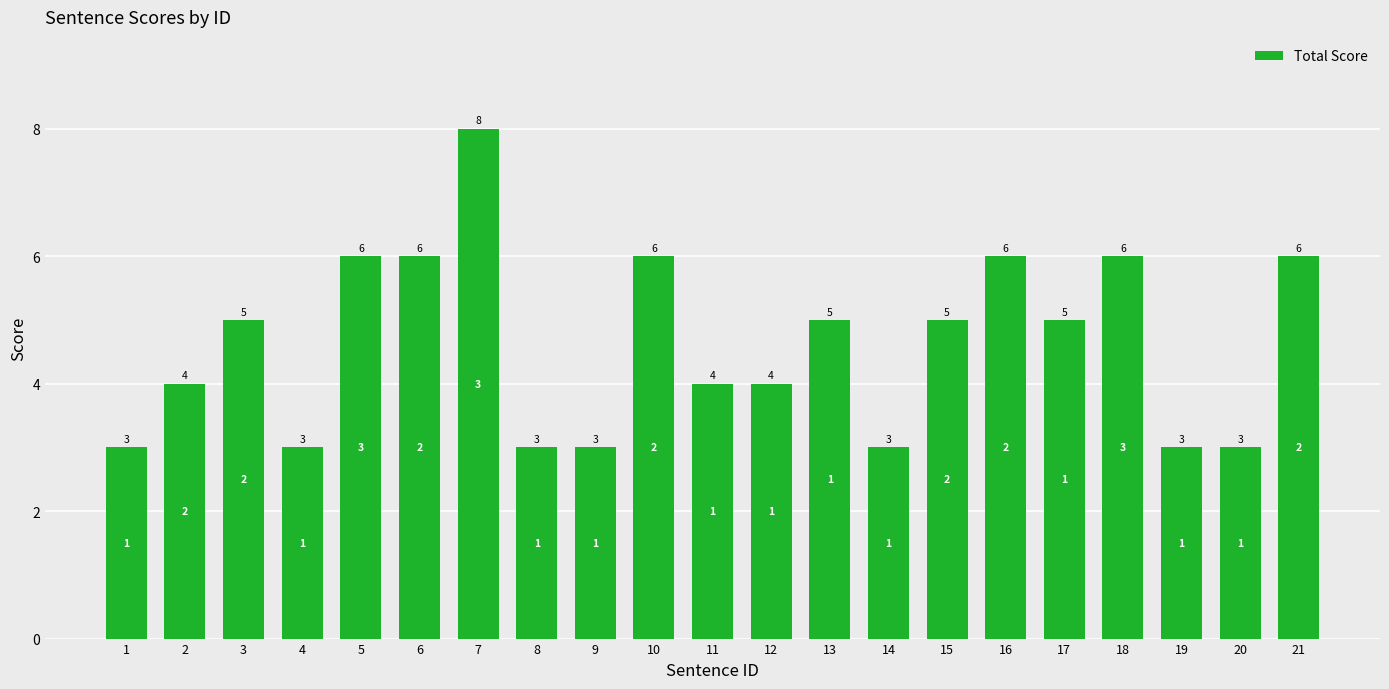

What is the value of the 18th bar from the left?

6